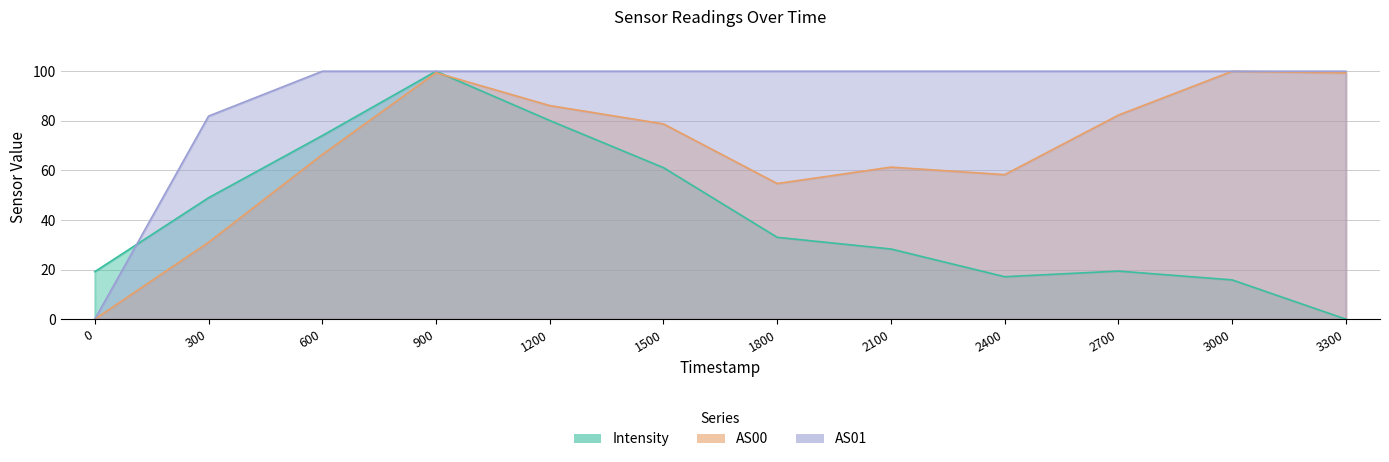

What are all the series names shown in the legend?

Intensity, AS00, AS01